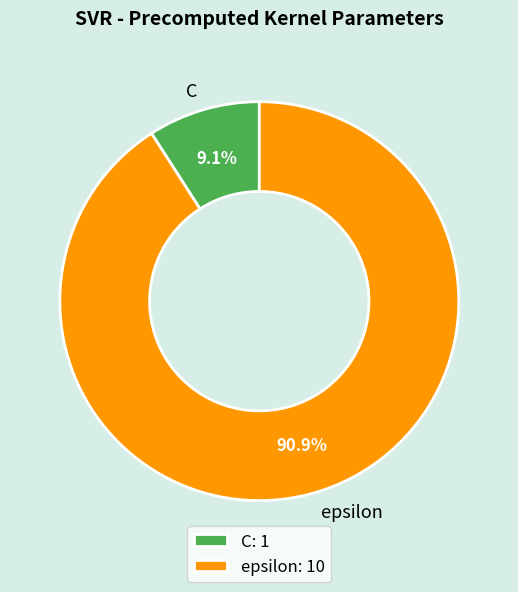

Is it true that C is 9% of the pie?

True